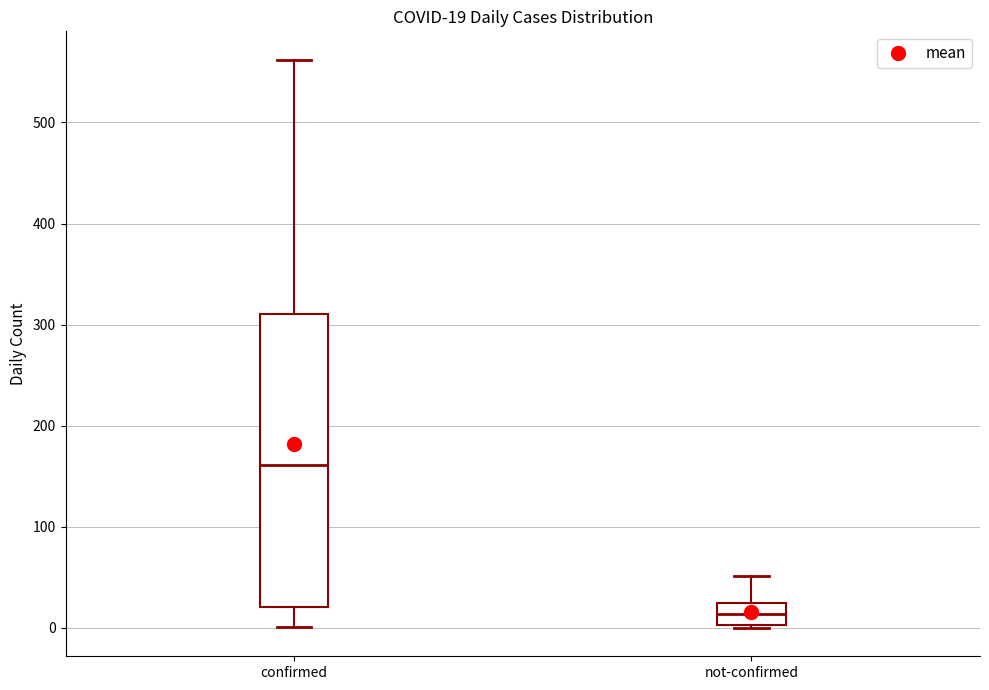

Which box is the tallest, from its lower edge to its upper edge?

confirmed